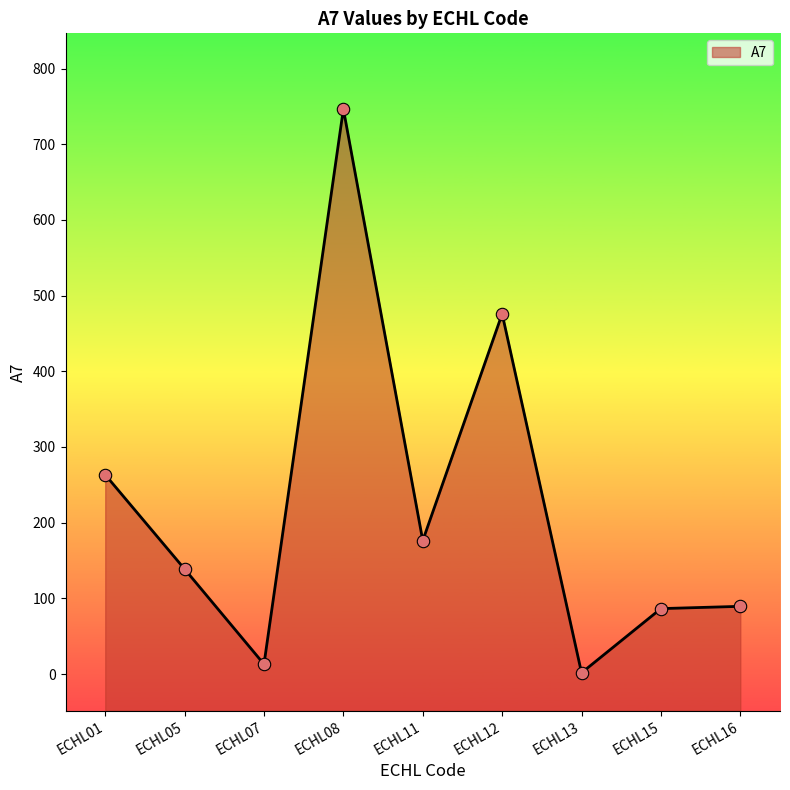

Between ECHL16 and ECHL08, which is larger?

ECHL08